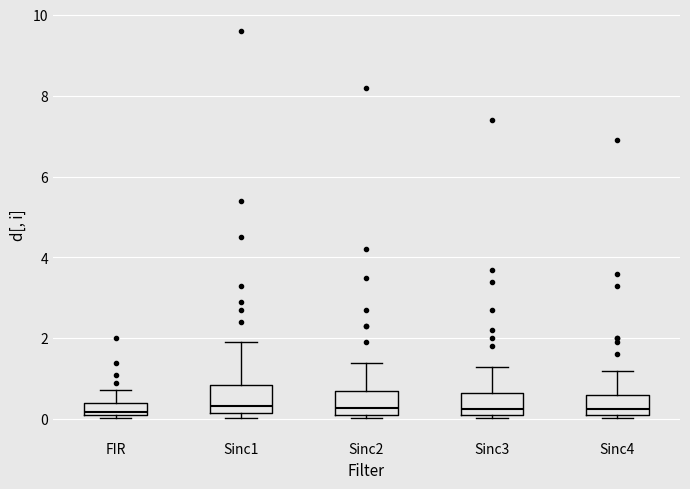

Reading left to right, read every box against the y-axis: the position of its median line, the range the box covers, and the ends of its whiskers. The values are not printed on the chart, so give them approximately, as read against the axis.

FIR: median 0.2, box 0.0 to 0.4, whiskers 0.0 to 0.8
Sinc1: median 0.4, box 0.2 to 0.8, whiskers 0.0 to 2.0
Sinc2: median 0.2 (just above the box's lower edge), box 0.2 to 0.6, whiskers 0.0 to 1.4
Sinc3: median 0.2, box 0.0 to 0.6, whiskers 0.0 (just below the box's lower edge) to 1.4
Sinc4: median 0.2, box 0.0 to 0.6, whiskers 0.0 (just below the box's lower edge) to 1.2